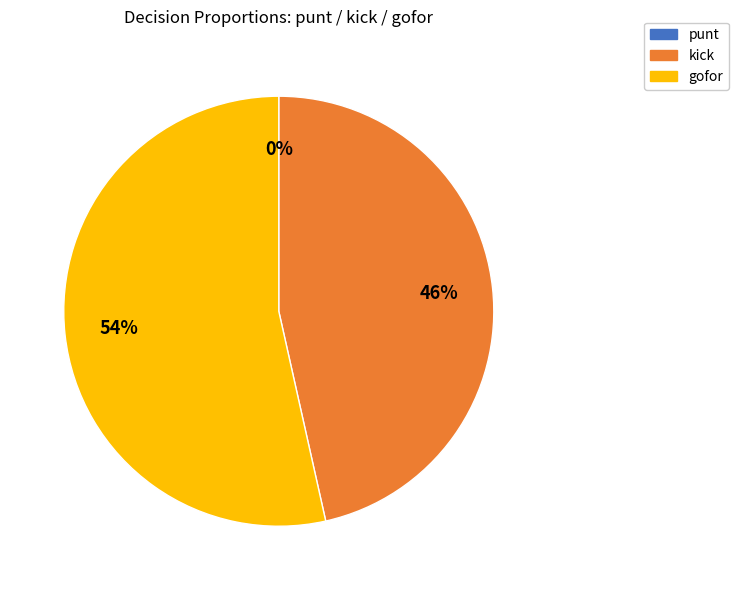

Does 19 represent more than half of the total?

No